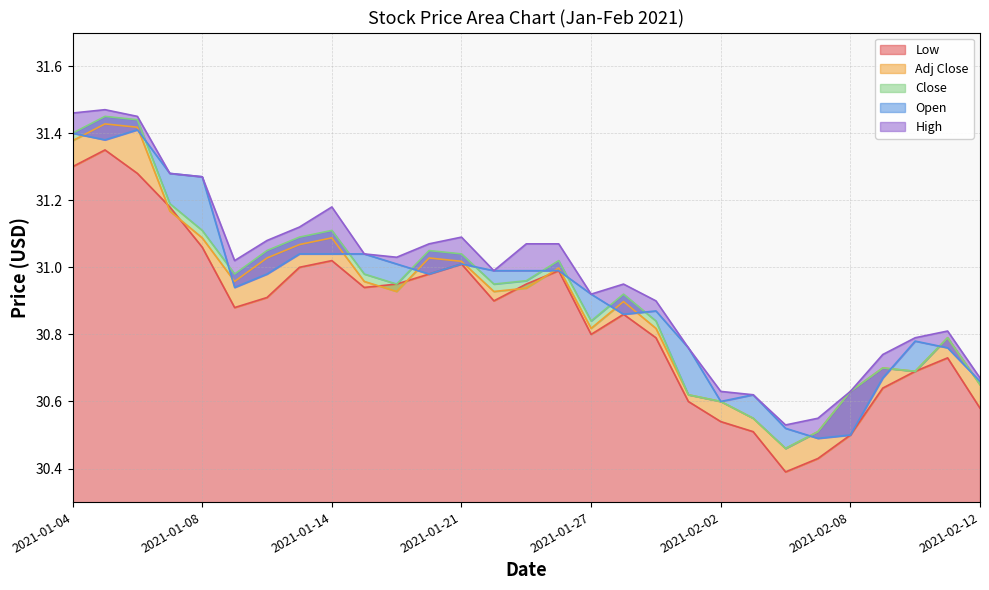

What position from the left is 2021-01-15?

10